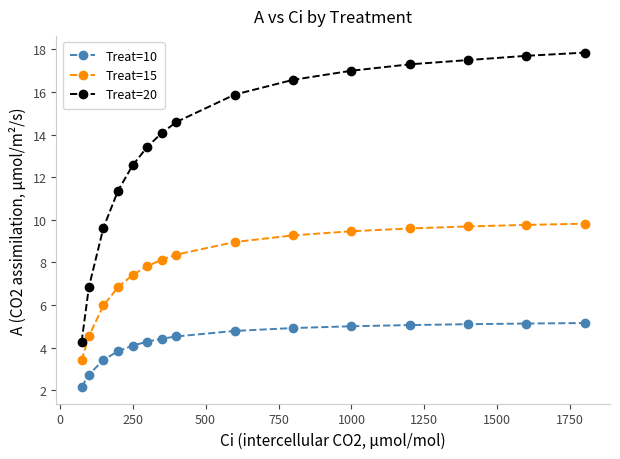

Rank the series by their average value, from highest to lowest.

Treat=20, Treat=15, Treat=10